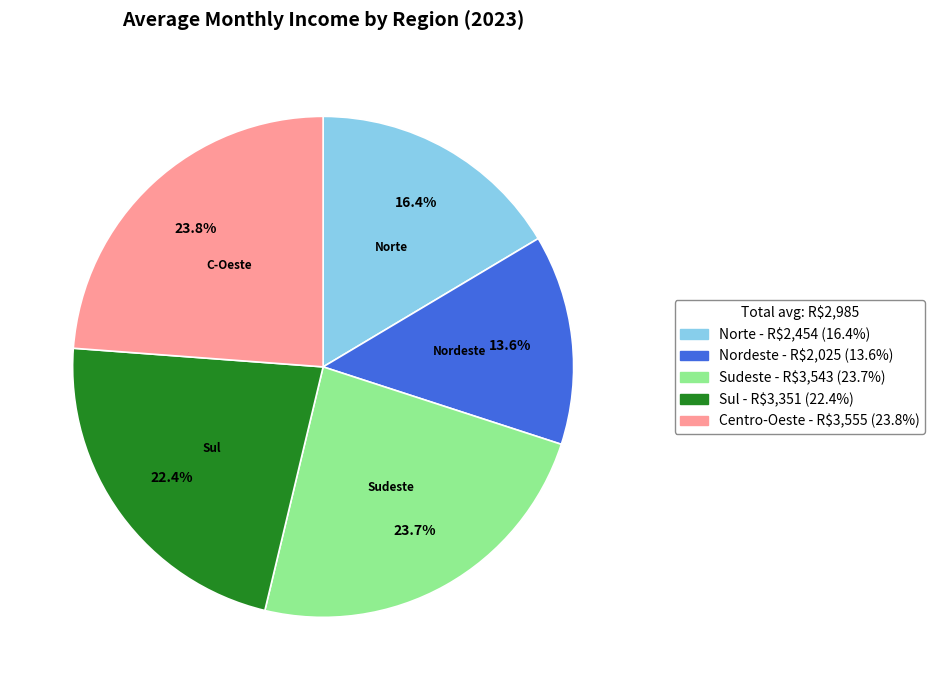

Count the number of slices in the pie.

5